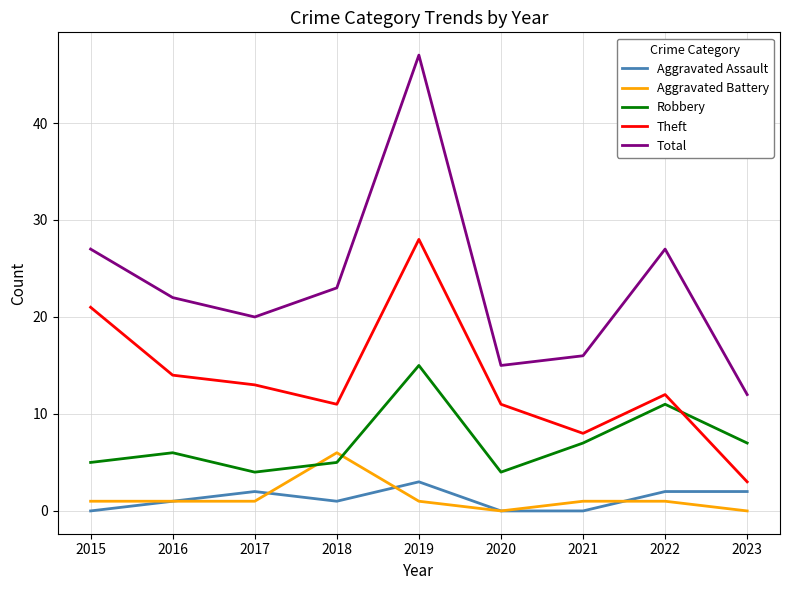

List the series in order of their peak value, lowest first.

Aggravated Assault, Aggravated Battery, Robbery, Theft, Total